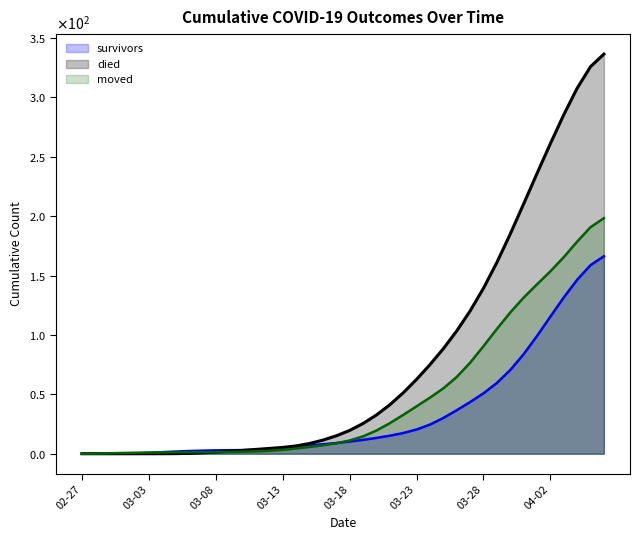

What is the difference between the highest and lowest values at 03-03?

1.0